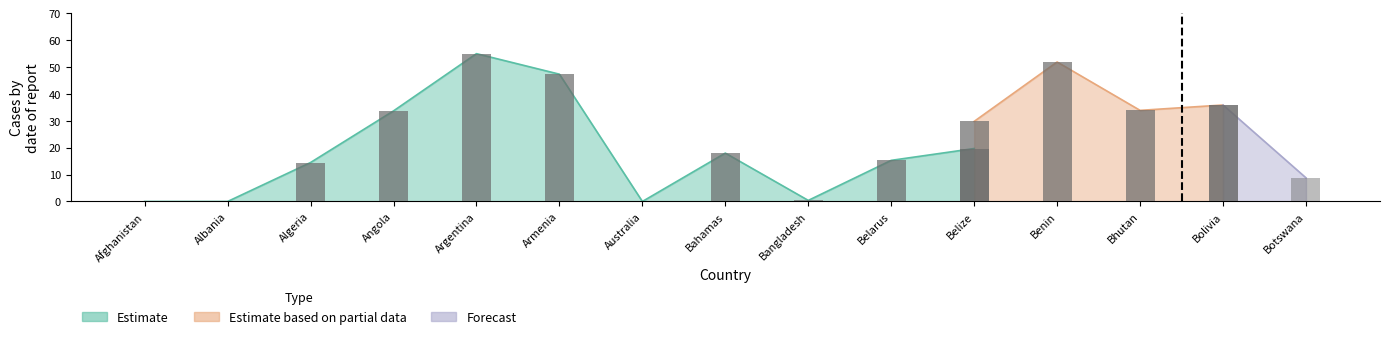

True or false: Estimate has a value of -26.6 at Australia.

False